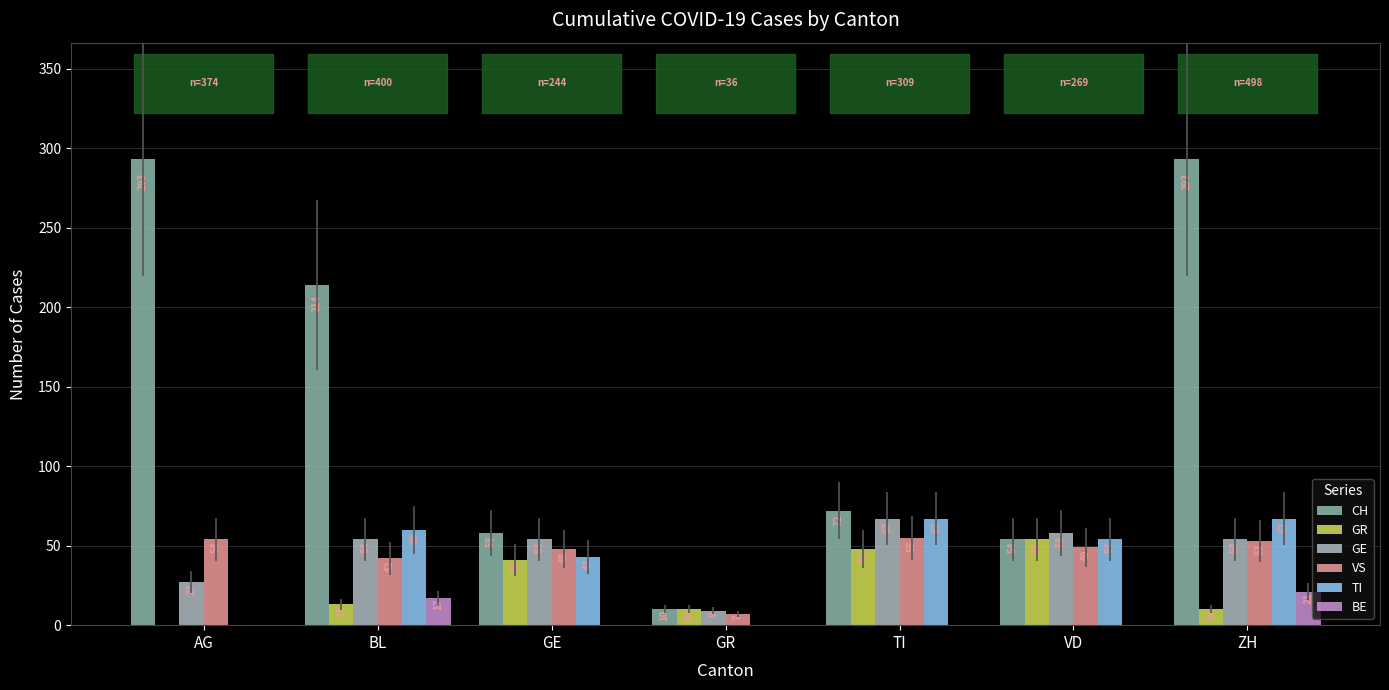

Which series has the widest spread of values?

CH